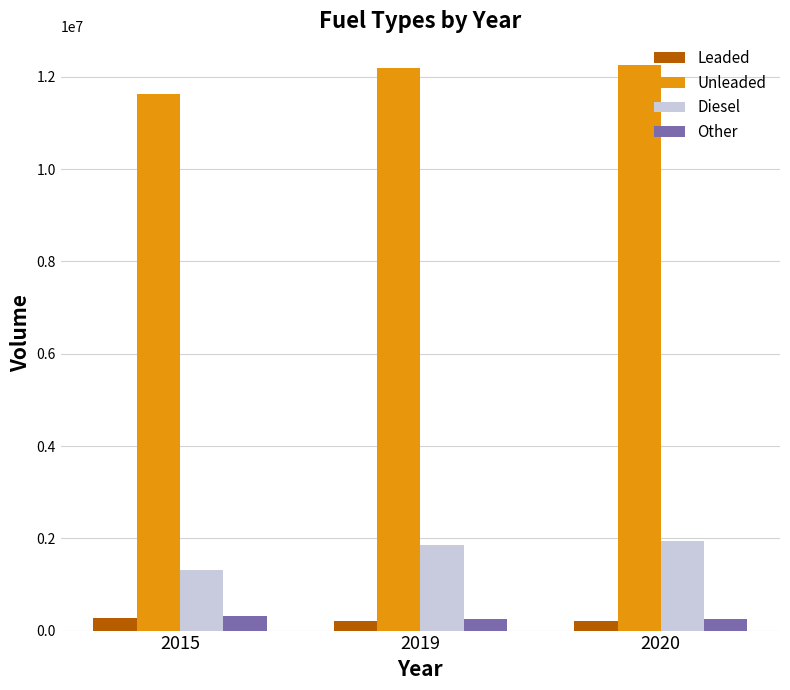

At how many categories does at least one series exceed 991098?

3